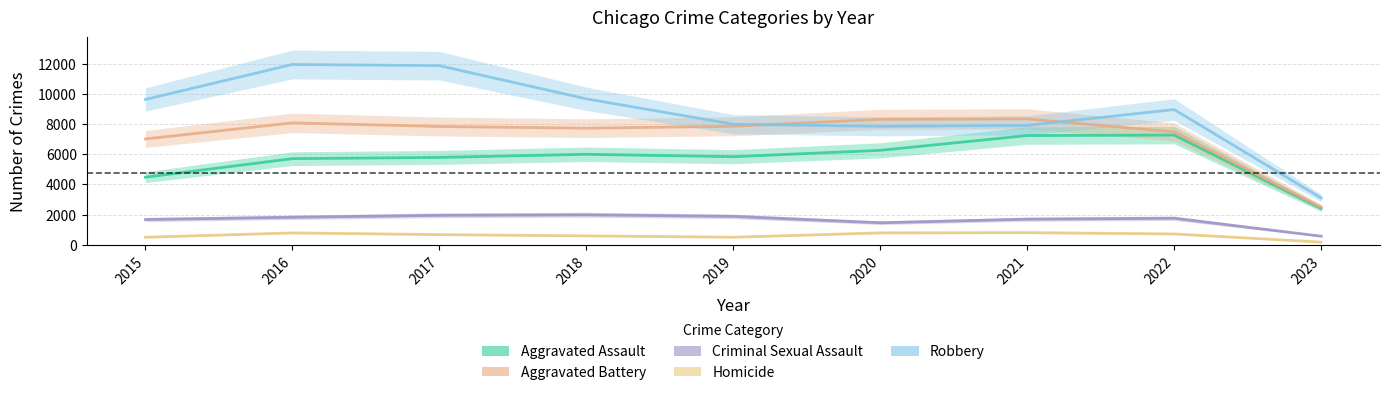

Where does the Aggravated Battery series first go above 7845?

2016